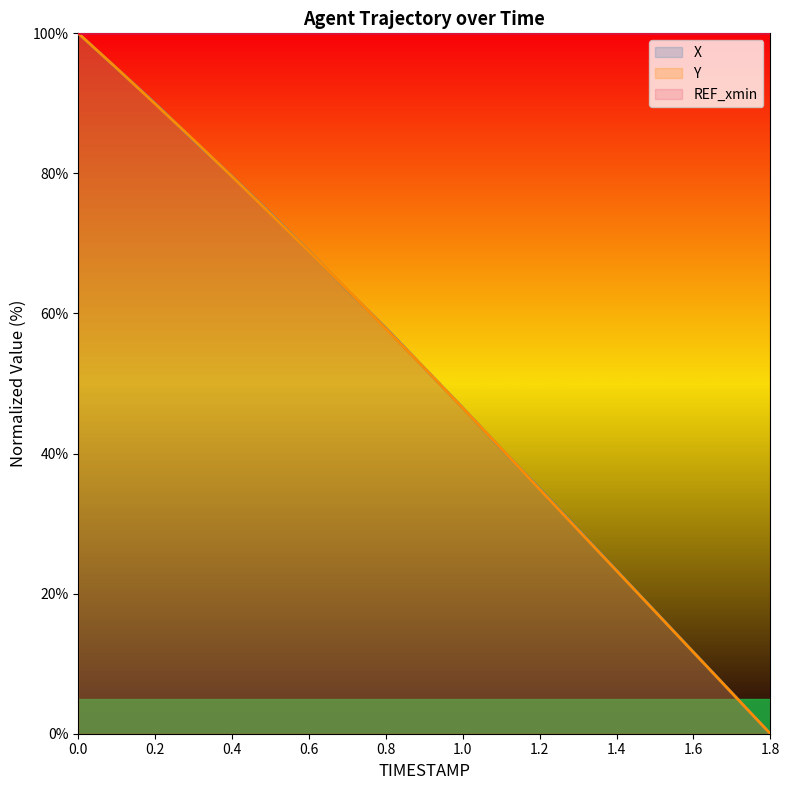

True or false: X and Y cross at least once.

True